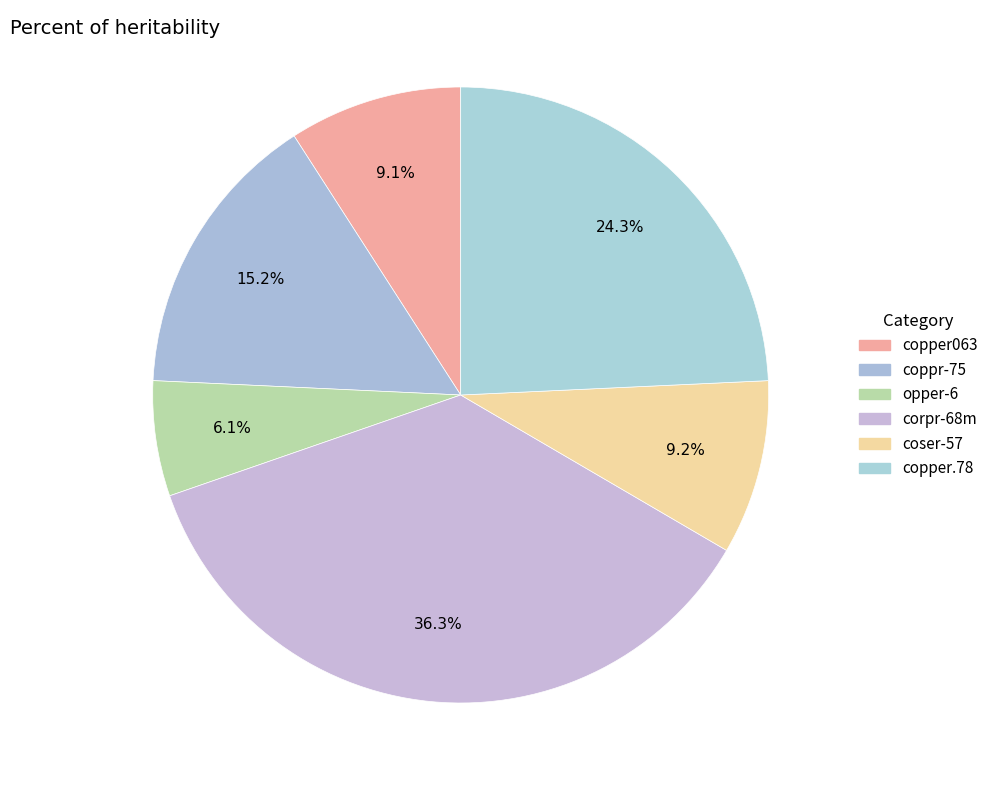

Rank the categories by value from lowest to highest.

opper-6, copper063, coser-57, coppr-75, copper.78, corpr-68m